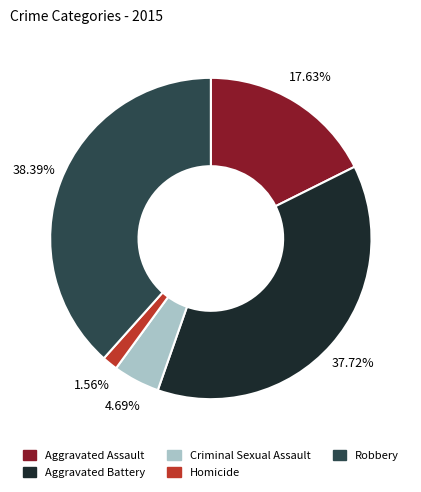

Does Robbery represent more than half of the total?

No